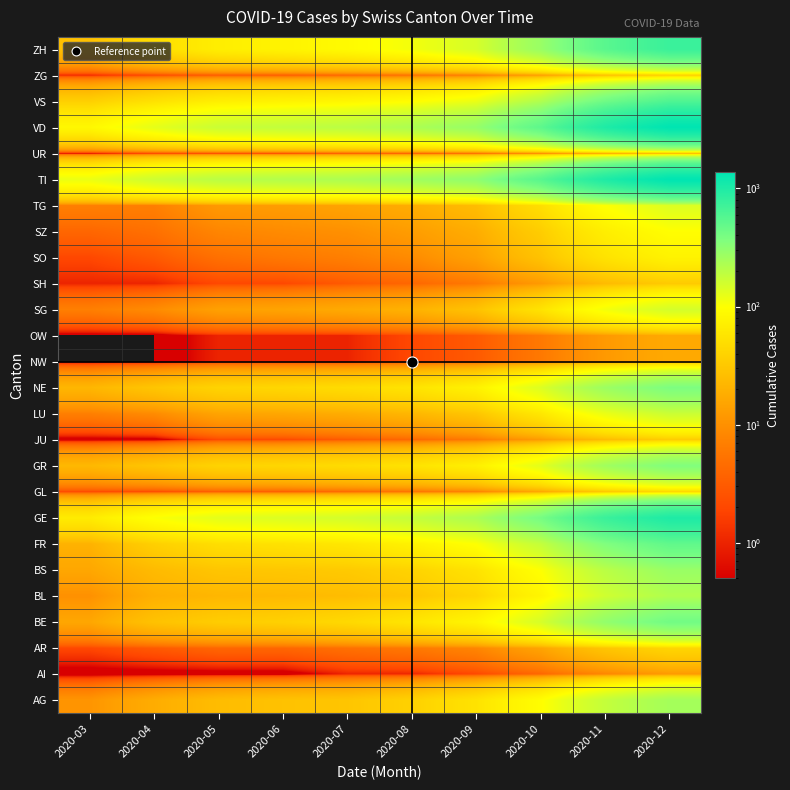

Reading left to right, extract all data points from this chart.

AG: 2020-03=11	2020-04=18	2020-05=25	2020-06=28	2020-07=30	2020-08=38	2020-09=55	2020-10=95	2020-11=180	2020-12=250
AI: 2020-03=0	2020-04=0	2020-05=0	2020-06=0	2020-07=1	2020-08=1	2020-09=2	2020-10=4	2020-11=8	2020-12=12
AR: 2020-03=2	2020-04=3	2020-05=4	2020-06=4	2020-07=5	2020-08=6	2020-09=8	2020-10=15	2020-11=30	2020-12=42
BE: 2020-03=16	2020-04=28	2020-05=35	2020-06=38	2020-07=45	2020-08=58	2020-09=80	2020-10=150	2020-11=300	2020-12=420
BL: 2020-03=10	2020-04=19	2020-05=22	2020-06=23	2020-07=25	2020-08=30	2020-09=42	2020-10=80	2020-11=160	2020-12=220
BS: 2020-03=16	2020-04=24	2020-05=30	2020-06=31	2020-07=33	2020-08=40	2020-09=55	2020-10=100	2020-11=200	2020-12=280
FR: 2020-03=20	2020-04=37	2020-05=50	2020-06=54	2020-07=60	2020-08=75	2020-09=100	2020-10=180	2020-11=360	2020-12=500
GE: 2020-03=66	2020-04=102	2020-05=130	2020-06=142	2020-07=155	2020-08=180	2020-09=230	2020-10=400	2020-11=750	2020-12=1000
GL: 2020-03=2	2020-04=2	2020-05=3	2020-06=3	2020-07=4	2020-08=5	2020-09=7	2020-10=15	2020-11=30	2020-12=42
GR: 2020-03=23	2020-04=30	2020-05=40	2020-06=43	2020-07=48	2020-08=55	2020-09=72	2020-10=130	2020-11=260	2020-12=360
JU: 2020-03=0	2020-04=0	2020-05=2	2020-06=2	2020-07=3	2020-08=4	2020-09=6	2020-10=12	2020-11=24	2020-12=34
LU: 2020-03=7	2020-04=9	2020-05=15	2020-06=16	2020-07=18	2020-08=22	2020-09=30	2020-10=60	2020-11=120	2020-12=168
NE: 2020-03=22	2020-04=30	2020-05=40	2020-06=43	2020-07=48	2020-08=56	2020-09=75	2020-10=140	2020-11=270	2020-12=375
NW: 2020-03=0	2020-04=0	2020-05=1	2020-06=1	2020-07=1	2020-08=2	2020-09=3	2020-10=6	2020-11=12	2020-12=17
OW: 2020-03=0	2020-04=0	2020-05=1	2020-06=1	2020-07=1	2020-08=2	2020-09=3	2020-10=6	2020-11=12	2020-12=17
SG: 2020-03=7	2020-04=9	2020-05=14	2020-06=15	2020-07=17	2020-08=20	2020-09=28	2020-10=55	2020-11=110	2020-12=153
SH: 2020-03=1	2020-04=1	2020-05=2	2020-06=2	2020-07=3	2020-08=4	2020-09=6	2020-10=12	2020-11=24	2020-12=33
SO: 2020-03=2	2020-04=3	2020-05=5	2020-06=6	2020-07=7	2020-08=9	2020-09=14	2020-10=28	2020-11=55	2020-12=77
SZ: 2020-03=4	2020-04=5	2020-05=8	2020-06=9	2020-07=10	2020-08=13	2020-09=18	2020-10=35	2020-11=70	2020-12=97
TG: 2020-03=7	2020-04=7	2020-05=12	2020-06=13	2020-07=15	2020-08=18	2020-09=25	2020-10=50	2020-11=100	2020-12=140
TI: 2020-03=120	2020-04=165	2020-05=200	2020-06=215	2020-07=230	2020-08=260	2020-09=310	2020-10=550	2020-11=1000	2020-12=1380
UR: 2020-03=0	2020-04=1	2020-05=1	2020-06=1	2020-07=2	2020-08=2	2020-09=3	2020-10=6	2020-11=12	2020-12=17
VD: 2020-03=85	2020-04=128	2020-05=170	2020-06=185	2020-07=200	2020-08=230	2020-09=290	2020-10=520	2020-11=1000	2020-12=1380
VS: 2020-03=37	2020-04=53	2020-05=70	2020-06=76	2020-07=82	2020-08=95	2020-09=120	2020-10=220	2020-11=430	2020-12=600
ZG: 2020-03=1	2020-04=2	2020-05=3	2020-06=3	2020-07=4	2020-08=5	2020-09=7	2020-10=13	2020-11=26	2020-12=36
ZH: 2020-03=27	2020-04=48	2020-05=70	2020-06=78	2020-07=90	2020-08=110	2020-09=150	2020-10=280	2020-11=540	2020-12=750